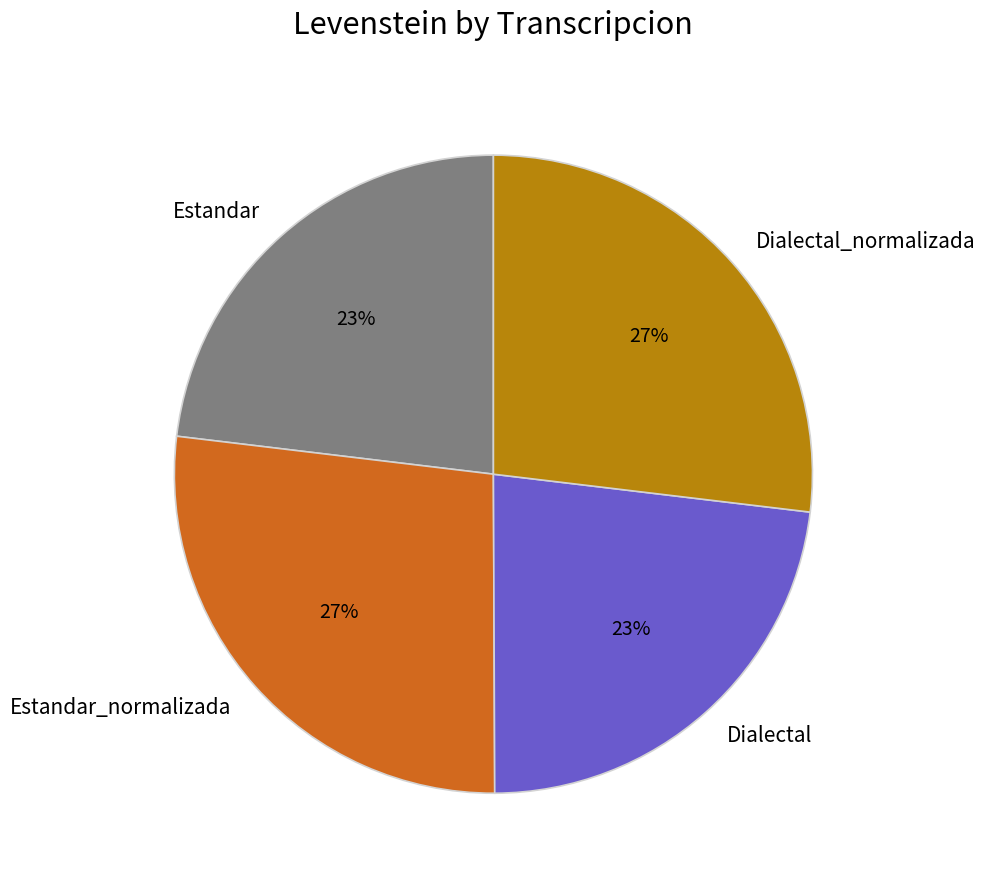

Is it true that Dialectal is 17% of the pie?

False